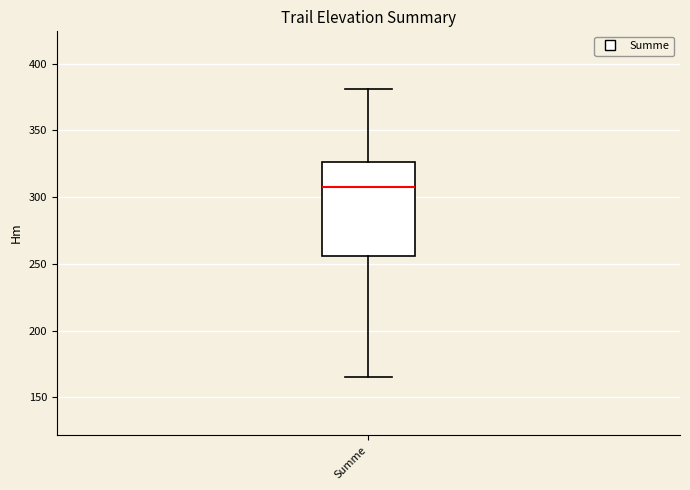

Transcribe this box plot: give where the median line is, the range the box spans, and where the two whiskers end, as read against the y-axis. The values are not printed on the chart, so give them approximately, as read against the axis.

median 310, box 255 to 325, whiskers 165 to 380